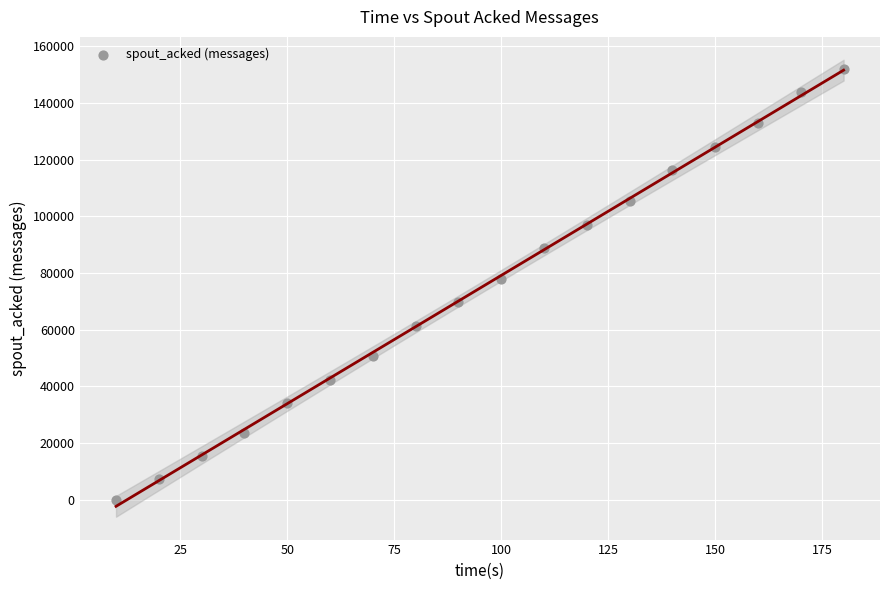

What is the range of X values (max minus min)?

170